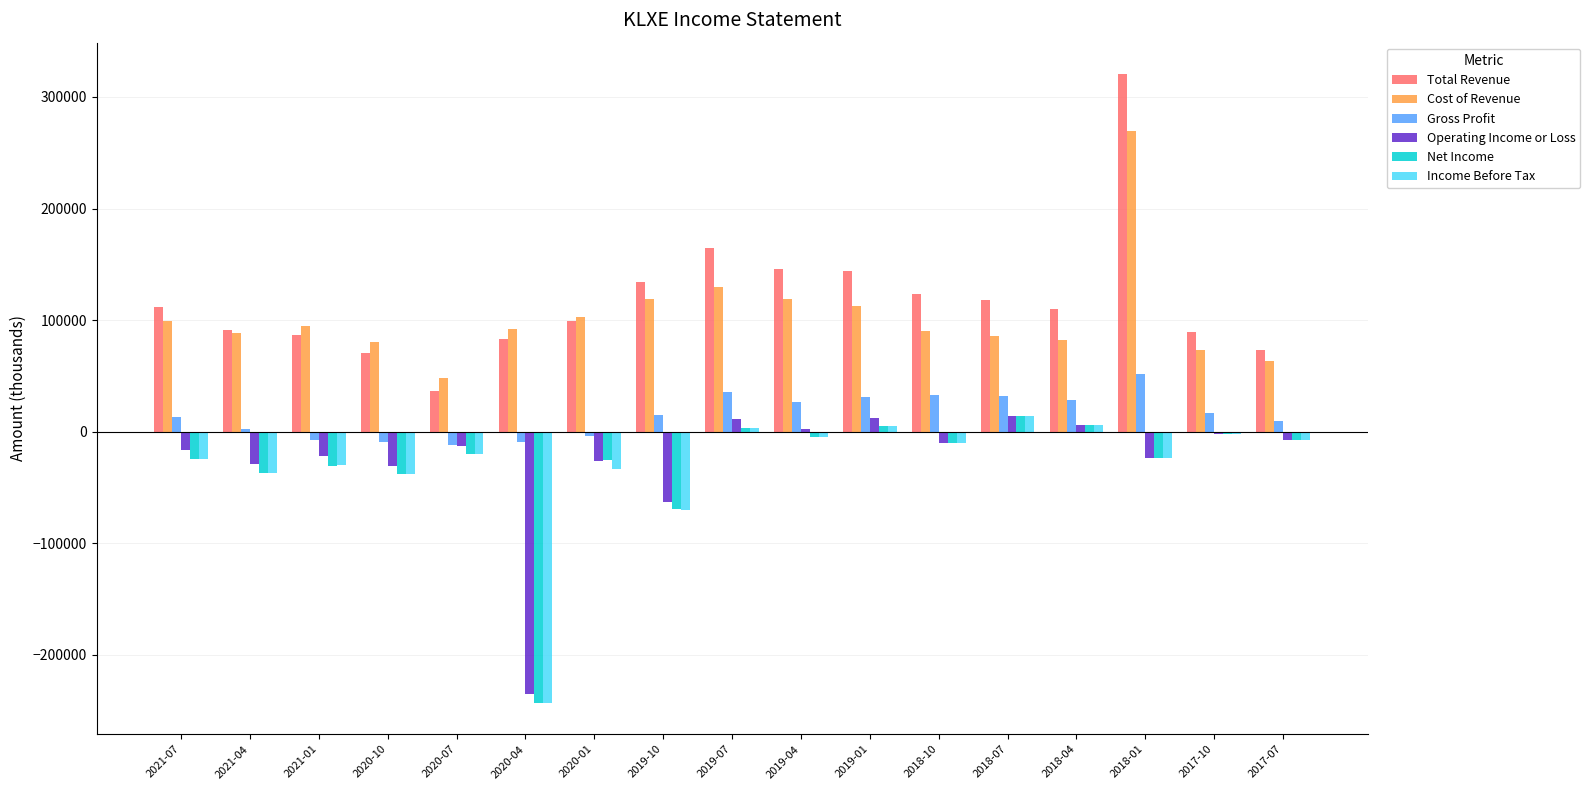

What is the total value across all series at 2020-10?

35000